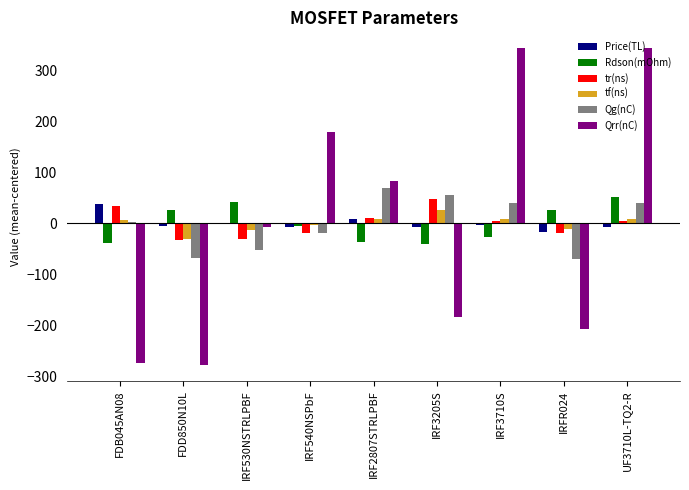

How many data points does each series have?

9